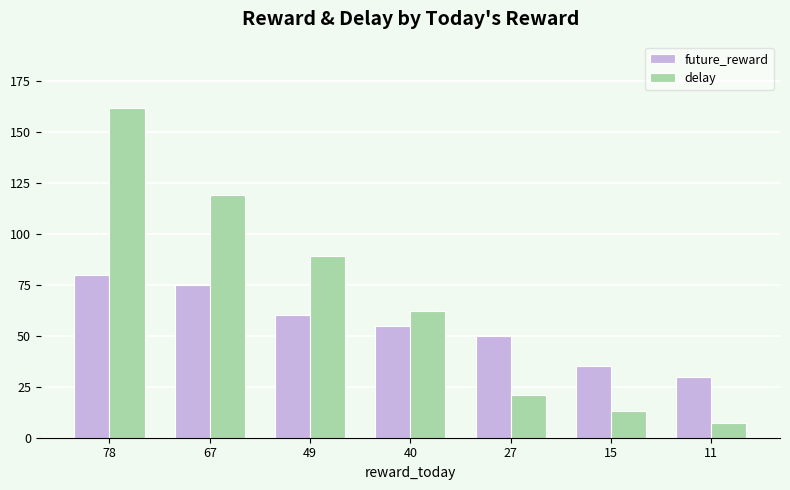

Which category has the lowest value in the delay series?

11